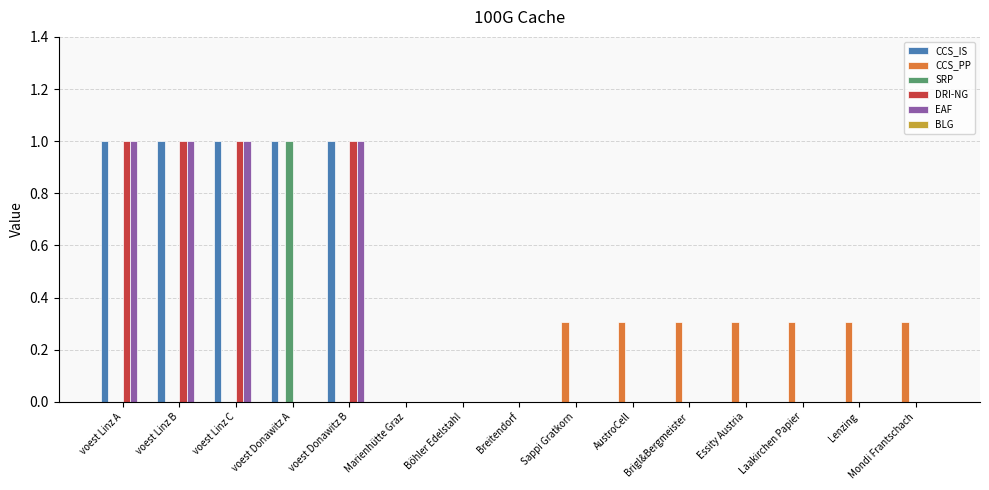

What is the total value across all series at Laakirchen Papier?

0.3